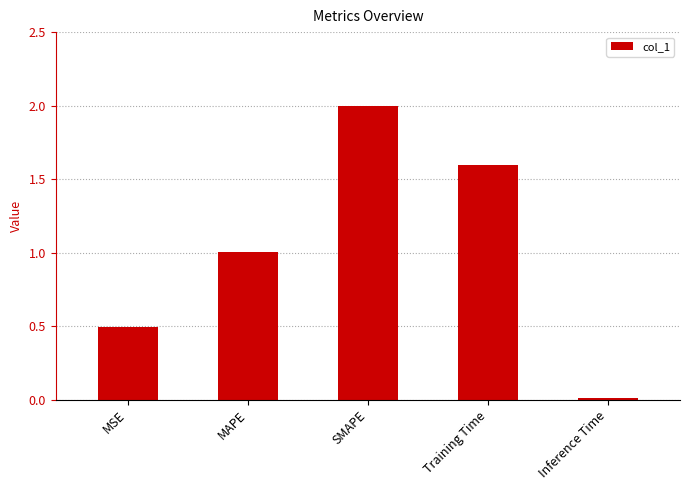

Does the chart contain stacked bars?

No